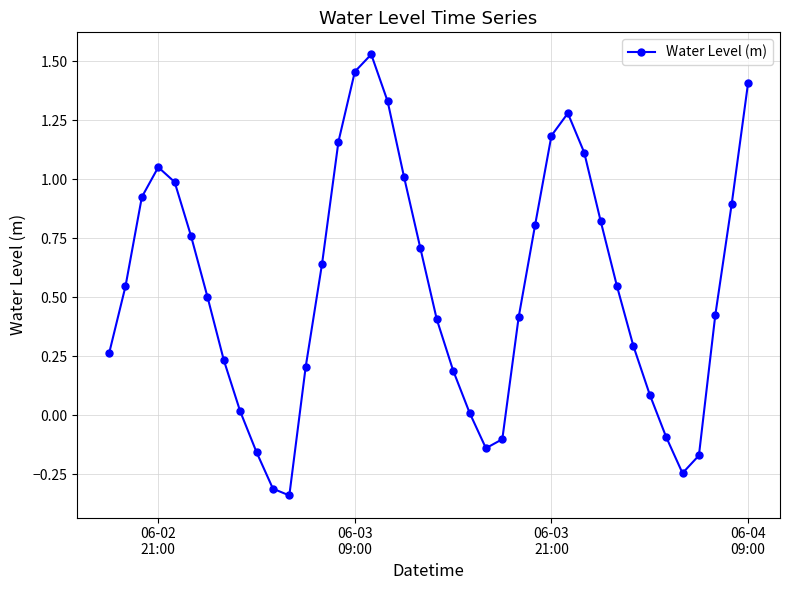

How many points are lower than both their immediate neighbors (excluding endpoints)?

3